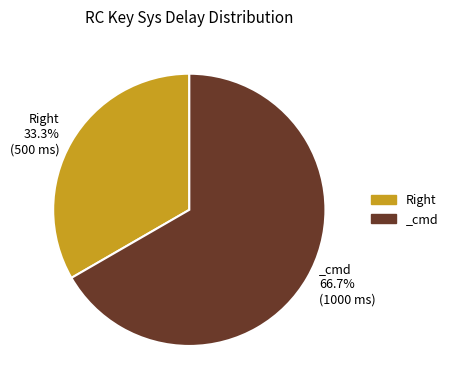

Rank the categories by value from highest to lowest.

_cmd, Right